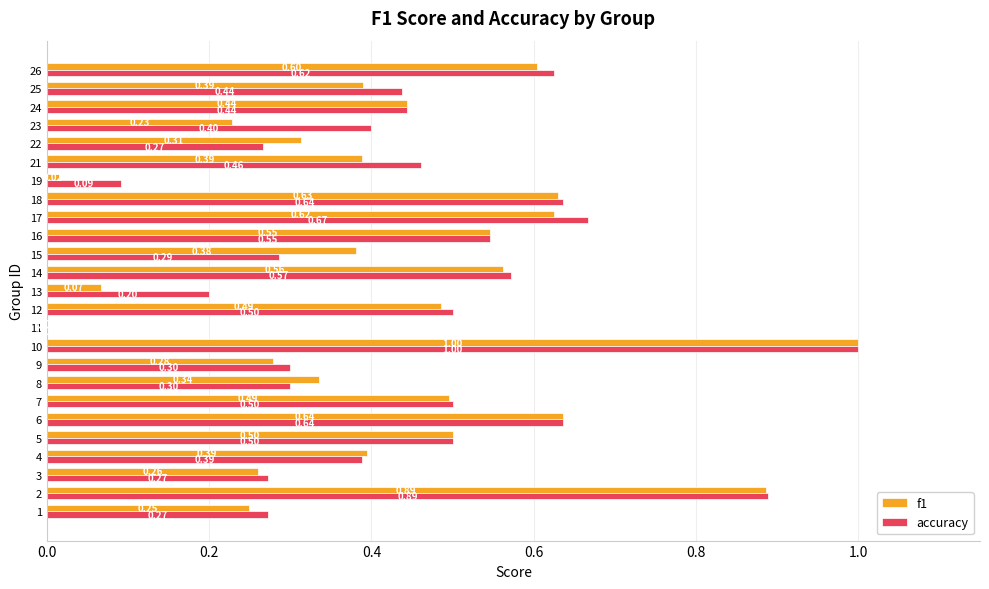

Which series changed the most between 7 and 11?

accuracy